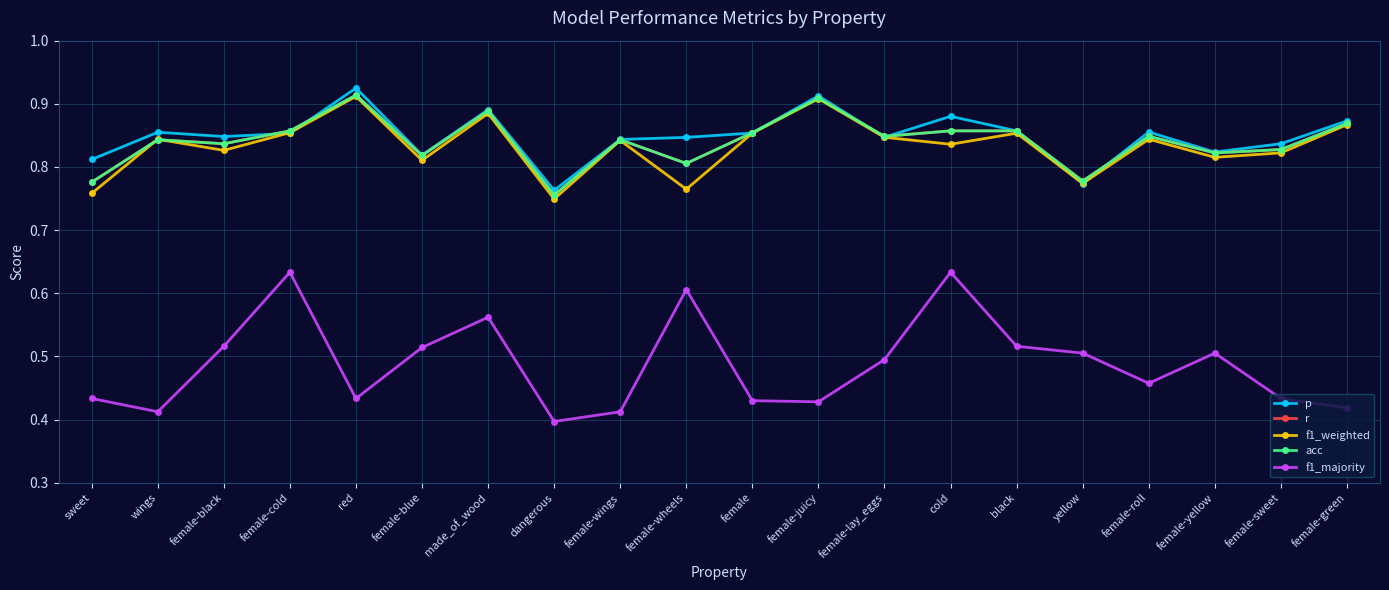

Reading left to right, what are all the values shown in this chart?

p: sweet=0.8	wings=0.9	female-black=0.8	female-cold=0.9	red=0.9	female-blue=0.8	made_of_wood=0.9	dangerous=0.8	female-wings=0.8	female-wheels=0.8	female=0.9	female-juicy=0.9	female-lay_eggs=0.8	cold=0.9	black=0.9	yellow=0.8	female-roll=0.9	female-yellow=0.8	female-sweet=0.8	female-green=0.9
r: sweet=0.8	wings=0.8	female-black=0.8	female-cold=0.9	red=0.9	female-blue=0.8	made_of_wood=0.9	dangerous=0.8	female-wings=0.8	female-wheels=0.8	female=0.9	female-juicy=0.9	female-lay_eggs=0.8	cold=0.9	black=0.9	yellow=0.8	female-roll=0.8	female-yellow=0.8	female-sweet=0.8	female-green=0.9
f1_weighted: sweet=0.8	wings=0.8	female-black=0.8	female-cold=0.9	red=0.9	female-blue=0.8	made_of_wood=0.9	dangerous=0.7	female-wings=0.8	female-wheels=0.8	female=0.9	female-juicy=0.9	female-lay_eggs=0.8	cold=0.8	black=0.9	yellow=0.8	female-roll=0.8	female-yellow=0.8	female-sweet=0.8	female-green=0.9
acc: sweet=0.8	wings=0.8	female-black=0.8	female-cold=0.9	red=0.9	female-blue=0.8	made_of_wood=0.9	dangerous=0.8	female-wings=0.8	female-wheels=0.8	female=0.9	female-juicy=0.9	female-lay_eggs=0.8	cold=0.9	black=0.9	yellow=0.8	female-roll=0.8	female-yellow=0.8	female-sweet=0.8	female-green=0.9
f1_majority: sweet=0.4	wings=0.4	female-black=0.5	female-cold=0.6	red=0.4	female-blue=0.5	made_of_wood=0.6	dangerous=0.4	female-wings=0.4	female-wheels=0.6	female=0.4	female-juicy=0.4	female-lay_eggs=0.5	cold=0.6	black=0.5	yellow=0.5	female-roll=0.5	female-yellow=0.5	female-sweet=0.4	female-green=0.4